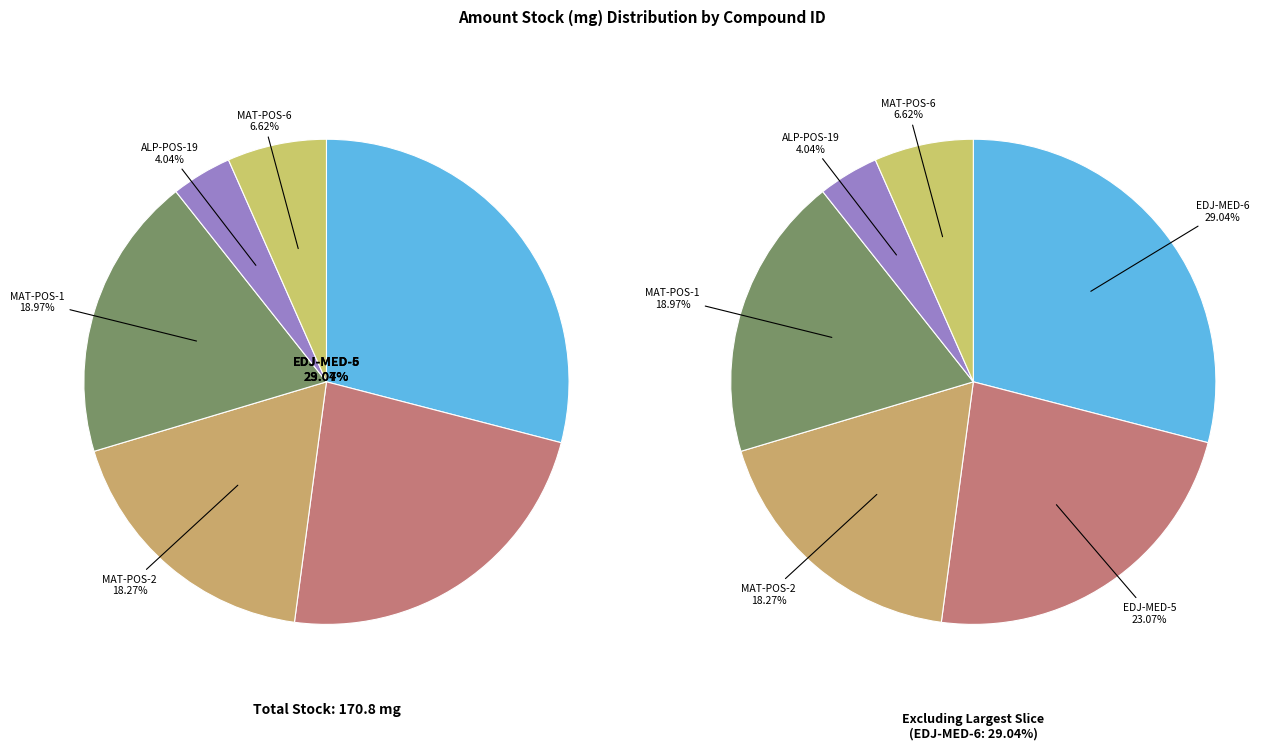

To the nearest percent, what portion does EDJ-MED-5cd3920d-6 represent?

29%